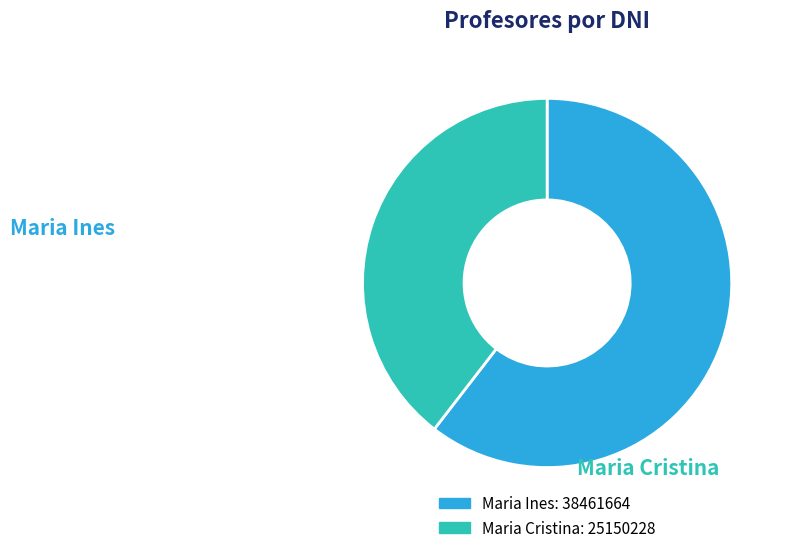

Combined, do Maria Ines and Maria Cristina account for over 50%?

Yes